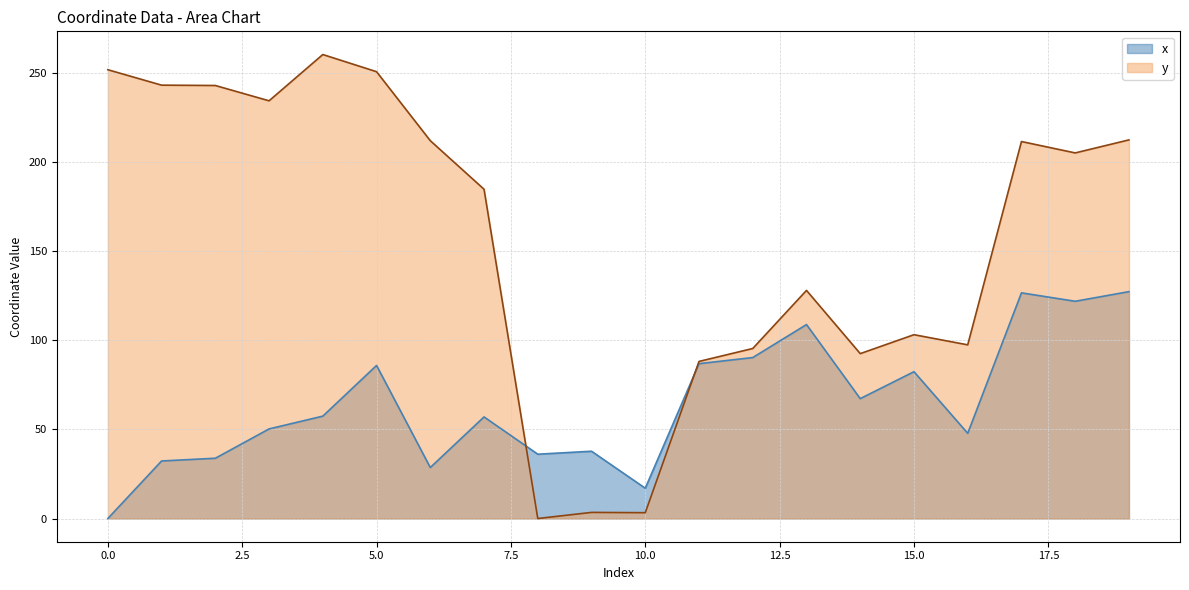

Does the chart display data point markers on the line(s)?

No